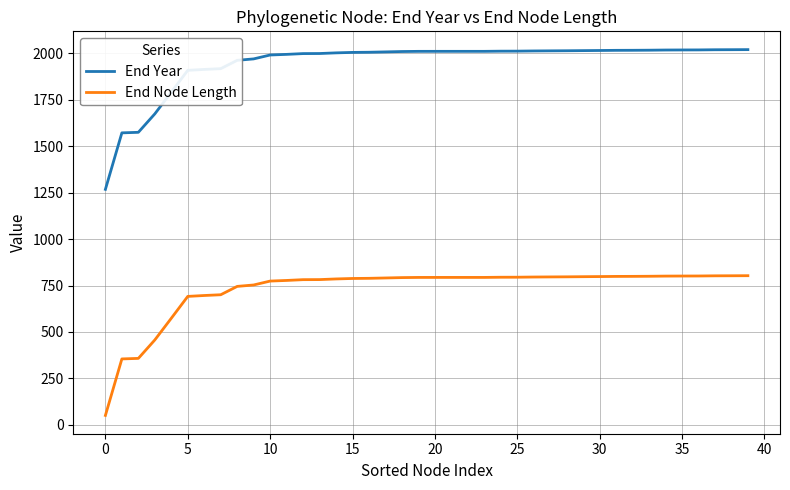

What is the greatest value displayed?

2020.2